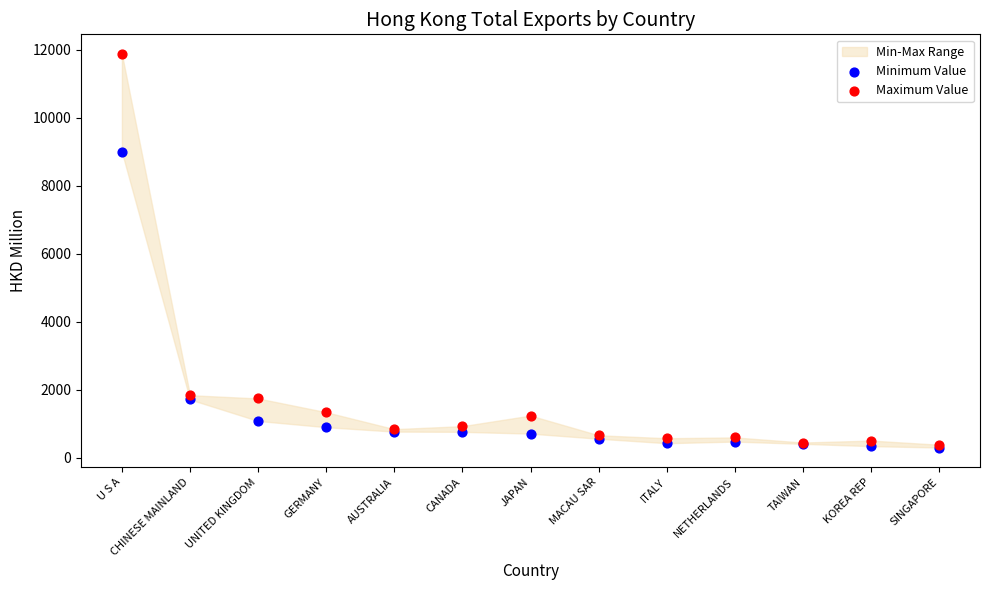

Across all series, what Y value is closest to 6088?

8992.5